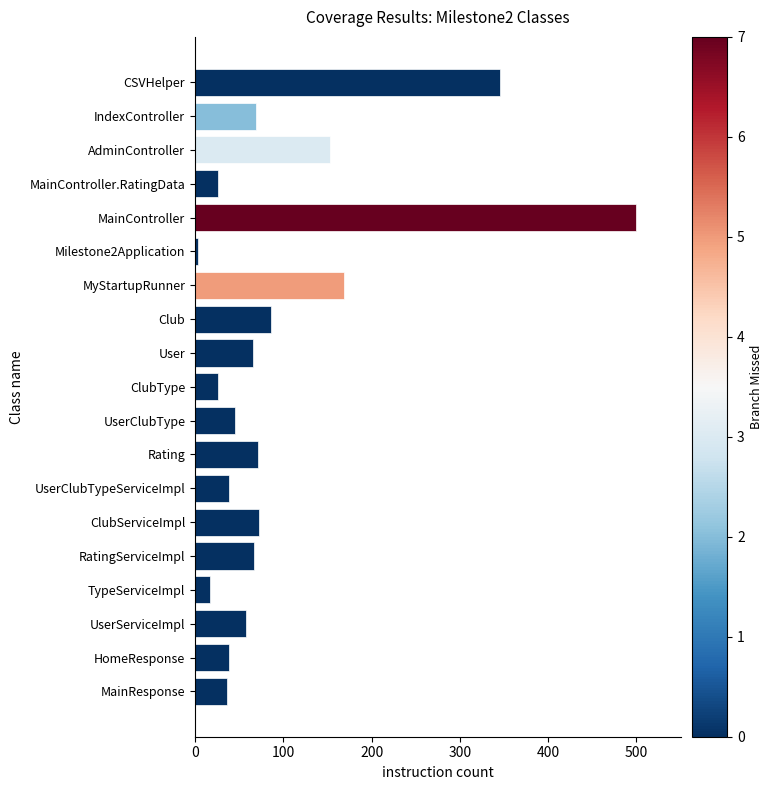

Where is the data nearest to the value 251?

MyStartupRunner